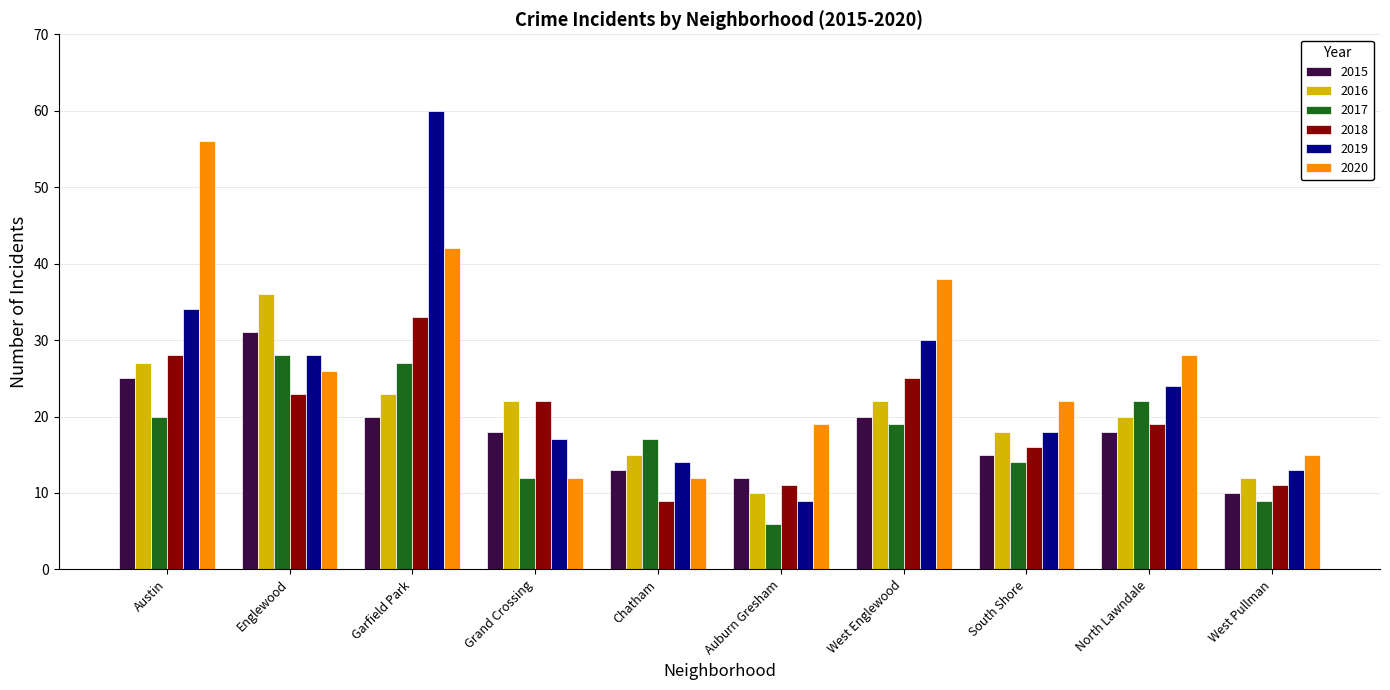

Which category has the lowest value in the 2017 series?

Auburn Gresham